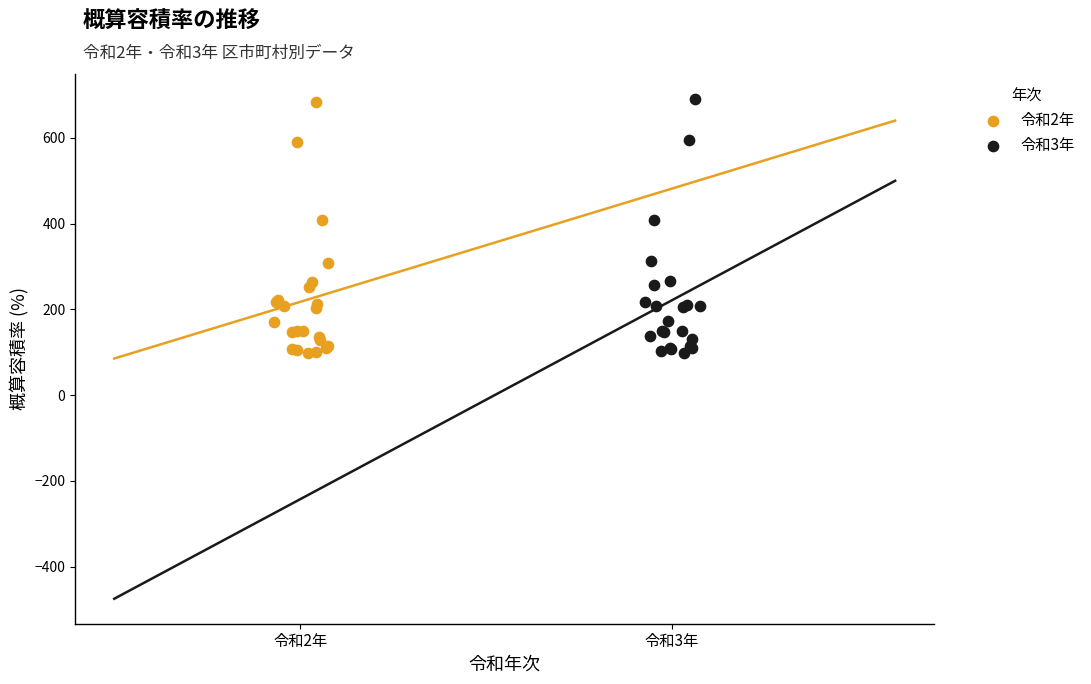

Which series has the largest Y range (max minus min)?

令和3年